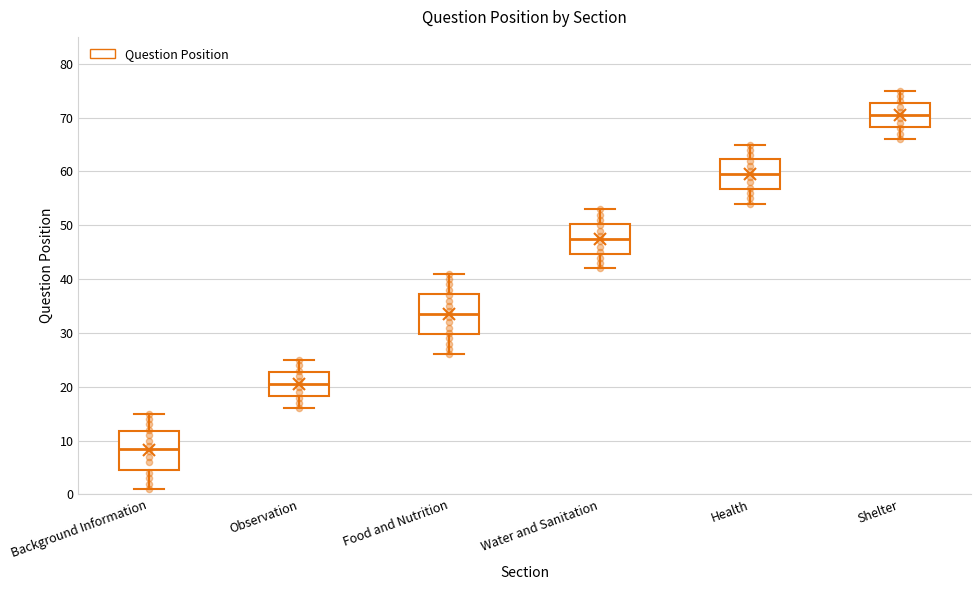

Reading left to right, read every box against the y-axis: the position of its median line, the range the box covers, and the ends of its whiskers. The values are not printed on the chart, so give them approximately, as read against the axis.

Background Information: median 9, box 5 to 12, whiskers 1 to 15
Observation: median 21, box 18 to 23, whiskers 16 to 25
Food and Nutrition: median 34, box 30 to 37, whiskers 26 to 41
Water and Sanitation: median 48, box 45 to 50, whiskers 42 to 53
Health: median 60, box 57 to 62, whiskers 54 to 65
Shelter: median 71, box 68 to 73, whiskers 66 to 75